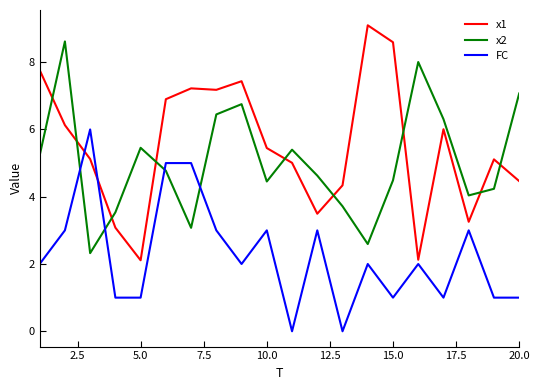

Rank the series by their maximum value, from highest to lowest.

x1, x2, FC